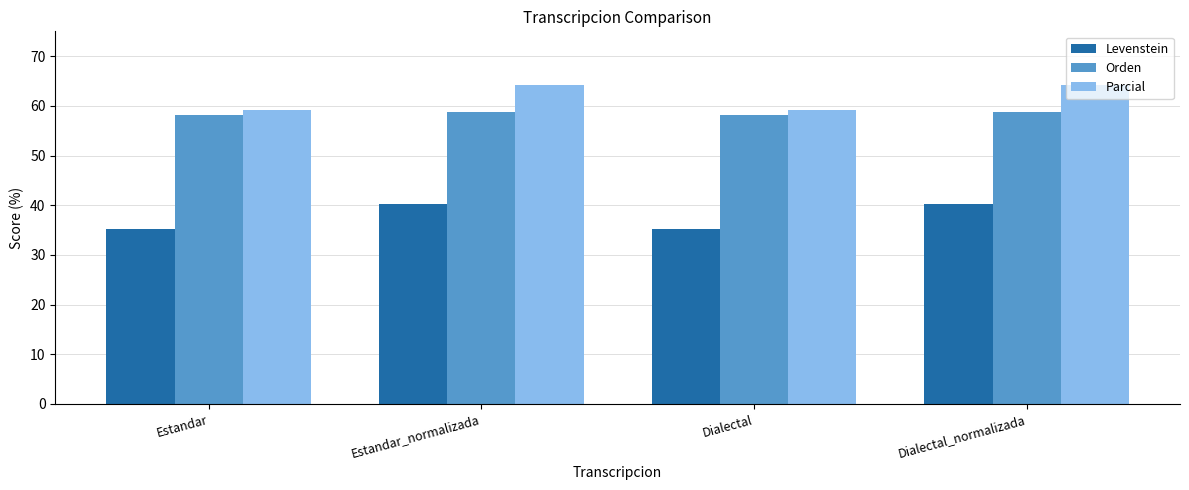

What is the difference between the maximum and second lowest values in the Orden series?

0.6